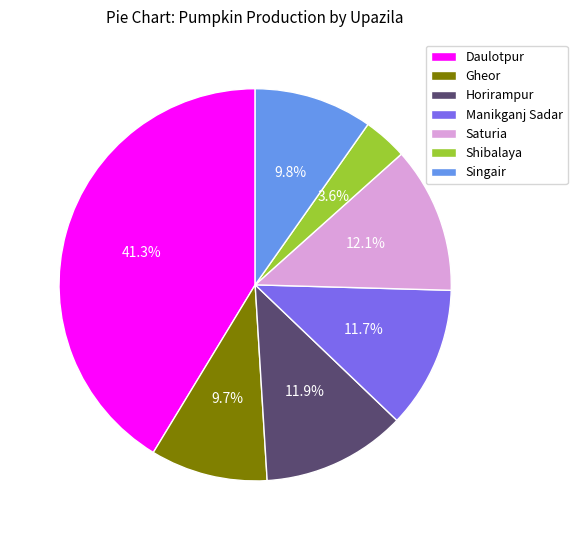

Does any single category account for the majority?

No